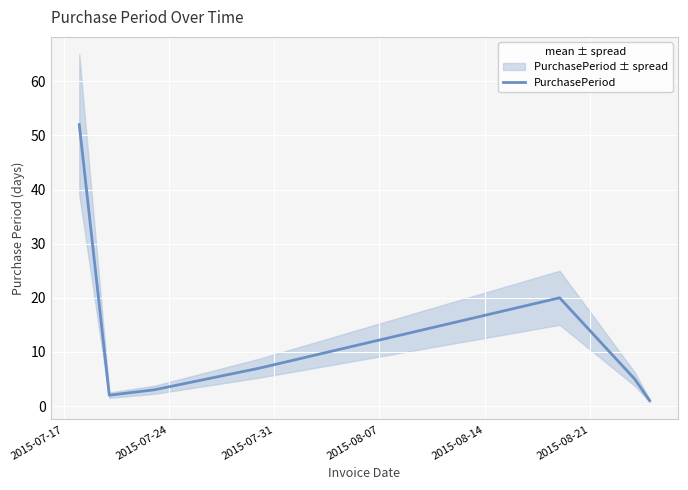

What is the highest value of the PurchasePeriod series?

52